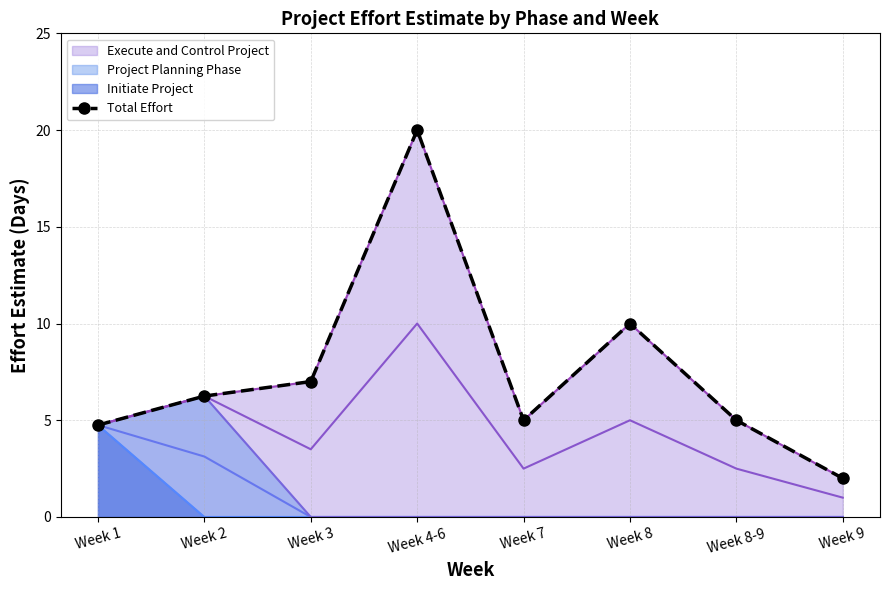

How many points are higher than both their immediate neighbors (excluding endpoints)?

2